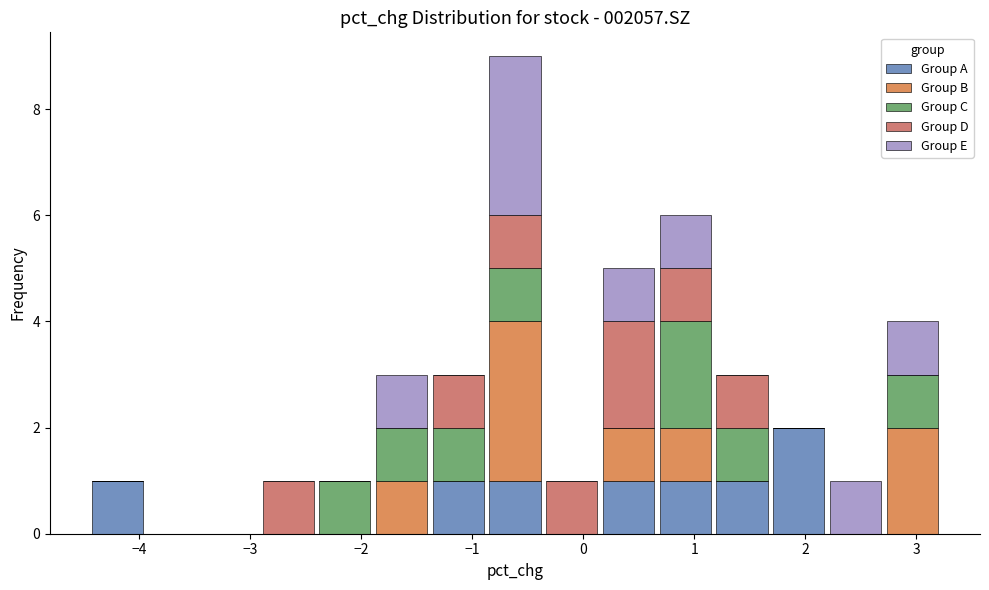

Reading left to right, transcribe this chart: for each stacked bar, give the range it covers on the x-axis and its total height. Neither the bar edges nor the heights are printed on the chart, so give them approximately, as read against the axes.

-4.5 to -3.9: 1
-3.9 to -3.4: 0
-3.4 to -2.9: 0
-2.9 to -2.4: 1
-2.4 to -1.9: 1
-1.9 to -1.4: 3
-1.4 to -0.9: 3
-0.9 to -0.4: 9
-0.4 to 0.2: 1
0.2 to 0.7: 5
0.7 to 1.2: 6
1.2 to 1.7: 3
1.7 to 2.2: 2
2.2 to 2.7: 1
2.7 to 3.2: 4